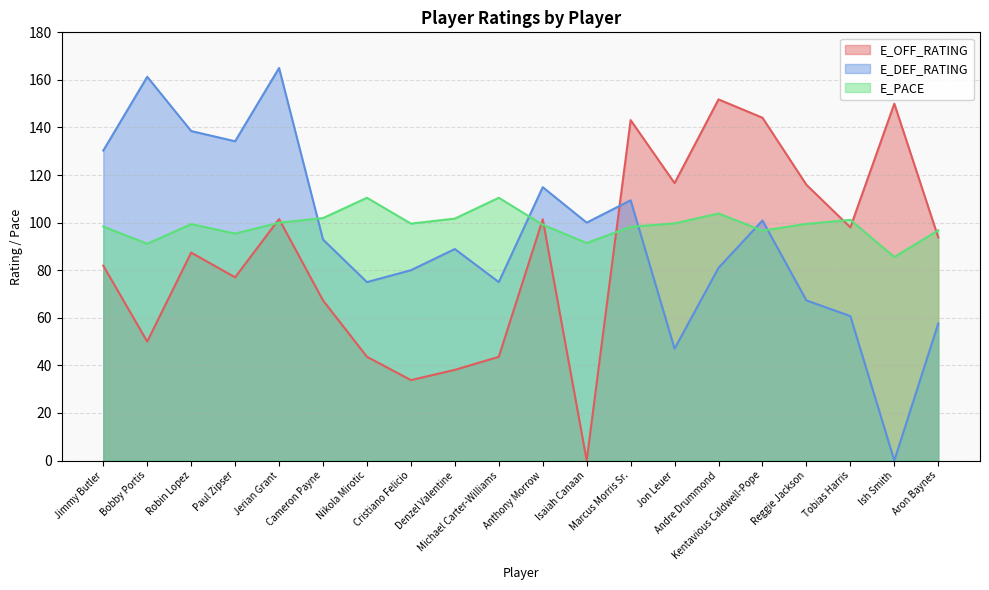

True or false: E_PACE has more than 1 interior local peaks.

True